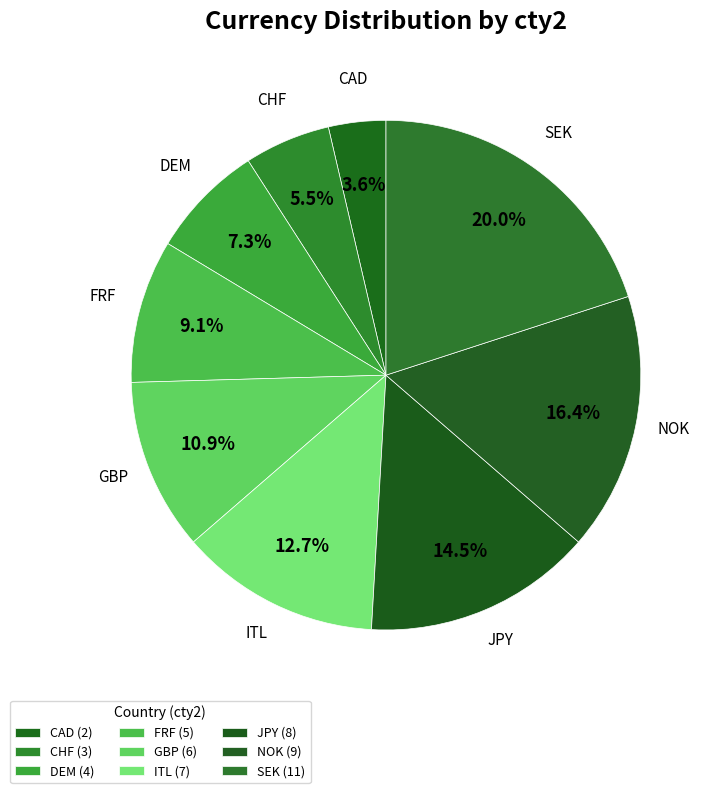

What percentage do FRF and CAD together represent?

12.7%